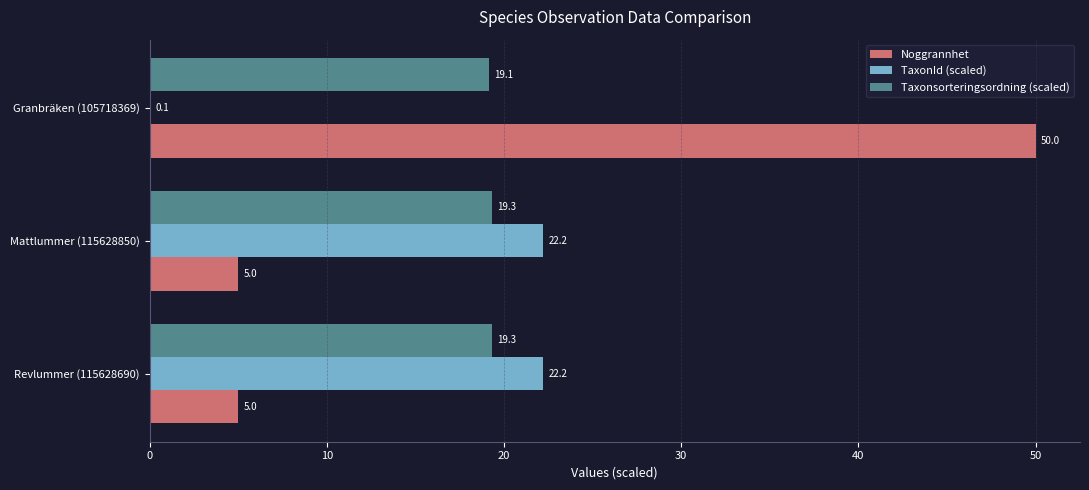

Which series changed the most between Mattlummer (115628850) and Granbräken (105718369)?

Noggrannhet